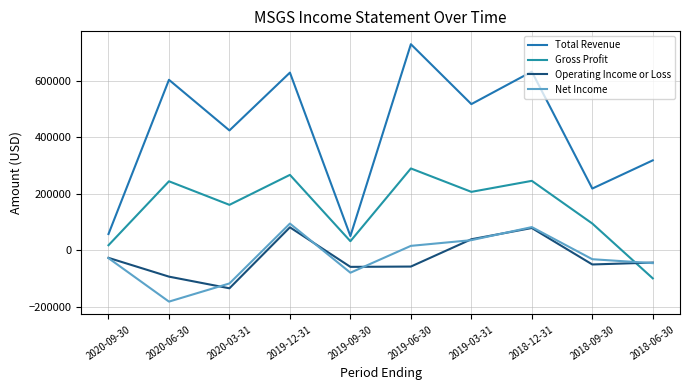

How many lines are shown in the chart?

4